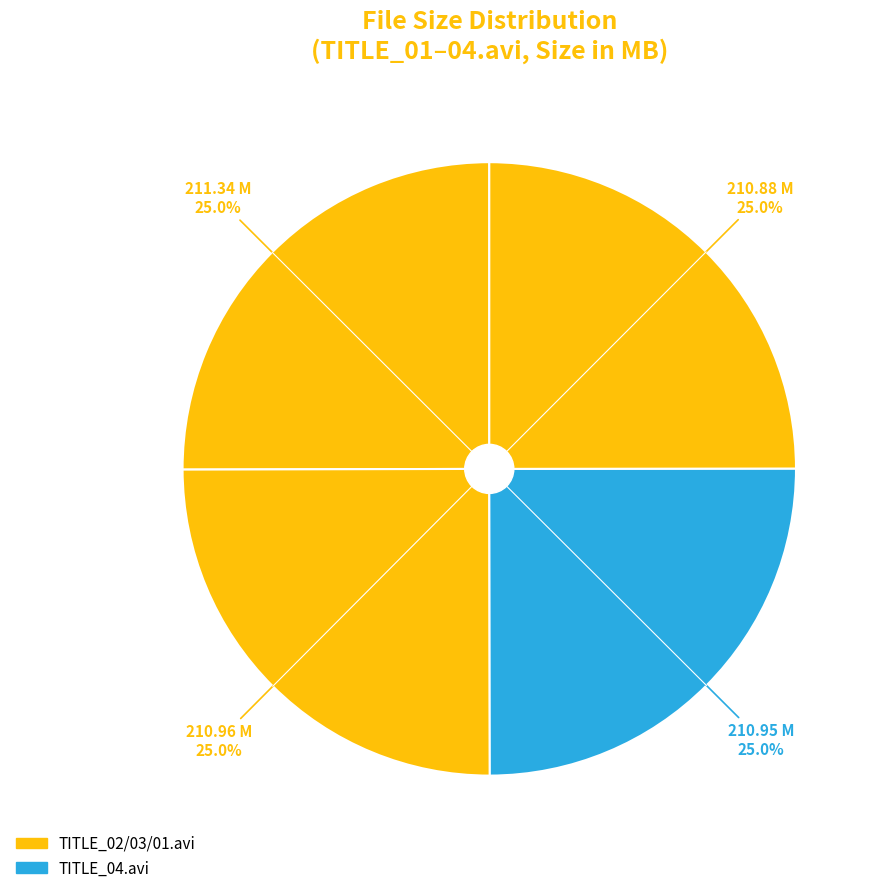

To the nearest percent, what is the average slice percentage?

25%